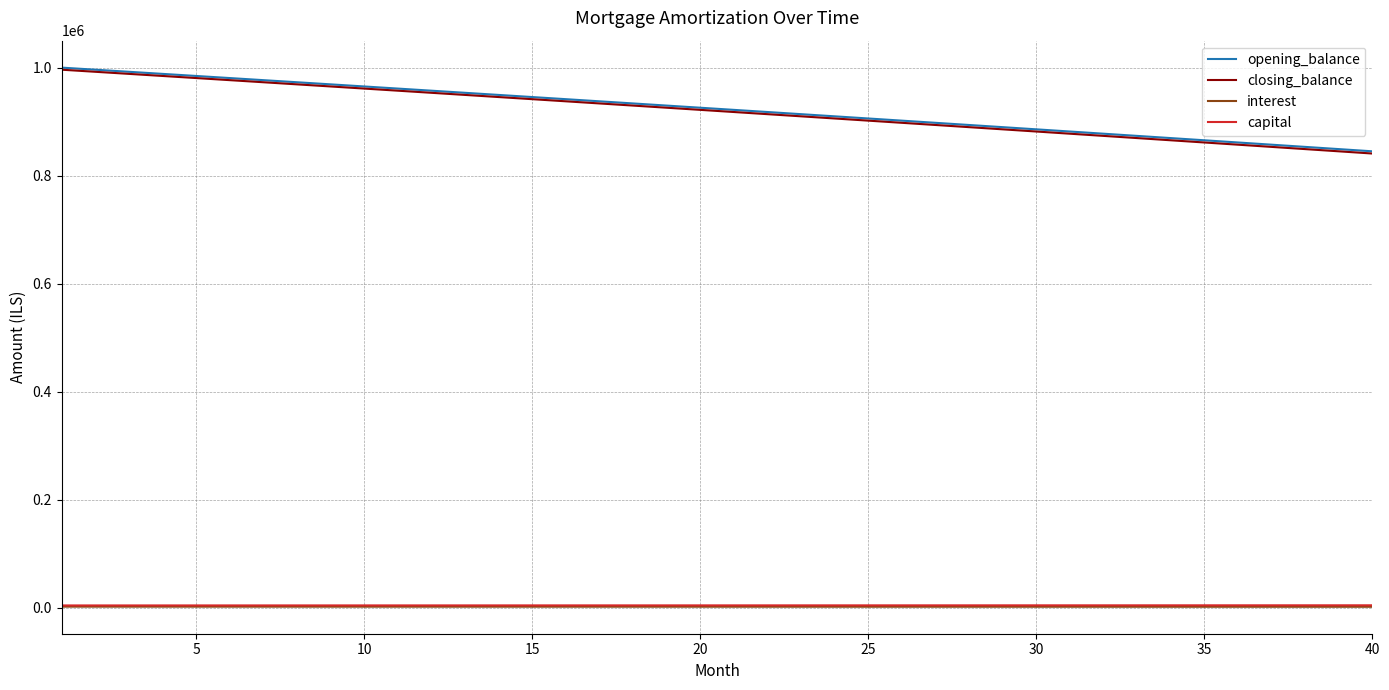

What are all the series names shown in the legend?

opening_balance, closing_balance, interest, capital